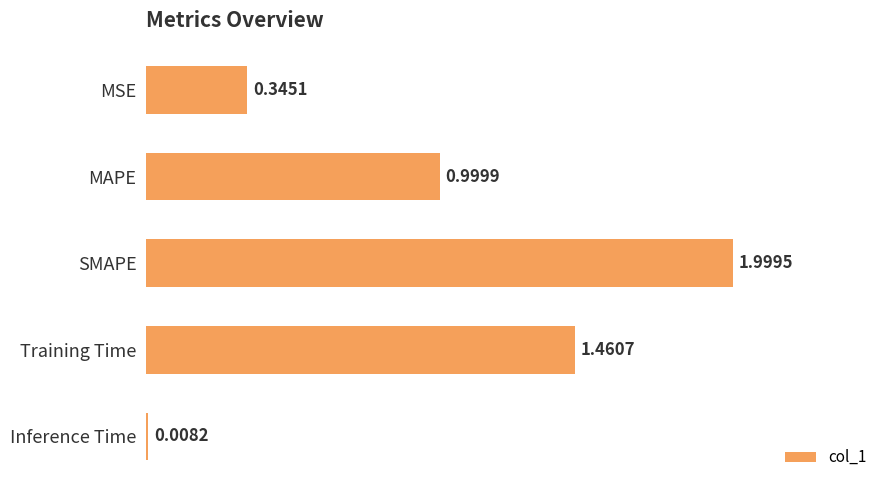

What is the difference between the maximum and second lowest values?

1.7